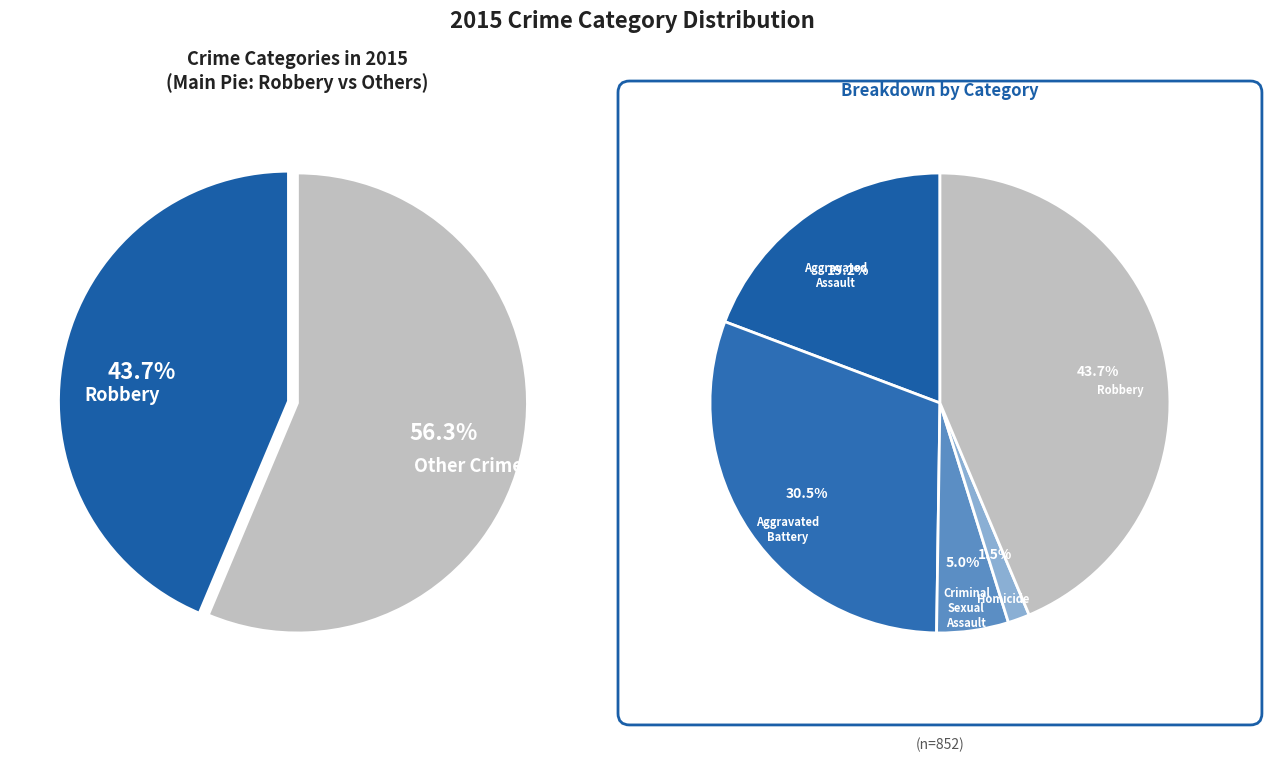

Is there any slice that represents more than half of the pie?

No